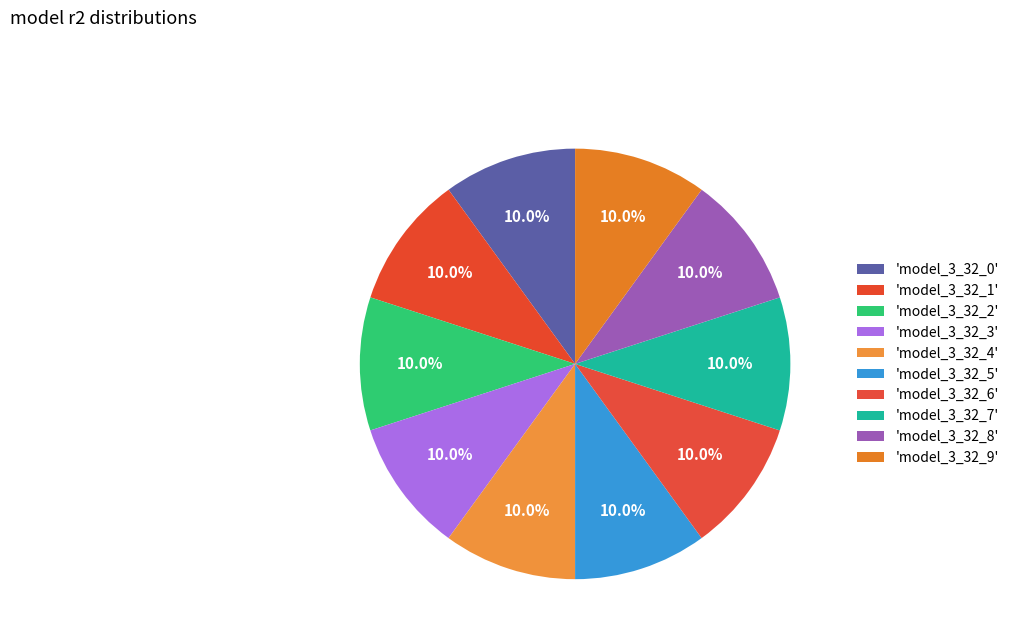

How many segments does this pie chart have?

10